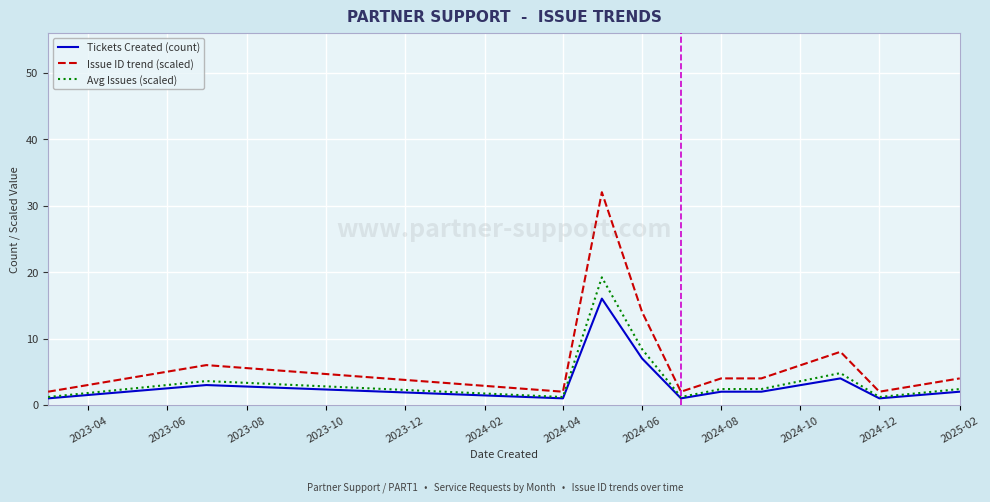

Which series has the largest total across all categories?

Issue ID trend (scaled)